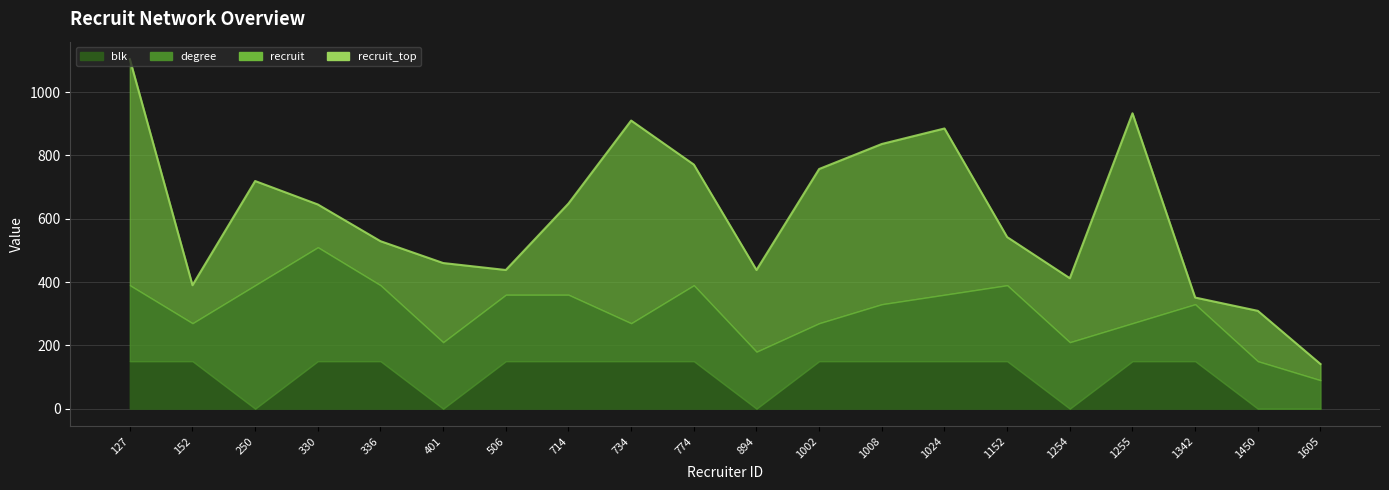

Rank the categories by value from highest to lowest.

127, 1255, 734, 1024, 1008, 774, 1002, 250, 714, 330, 1152, 336, 401, 506, 894, 1254, 152, 1342, 1450, 1605